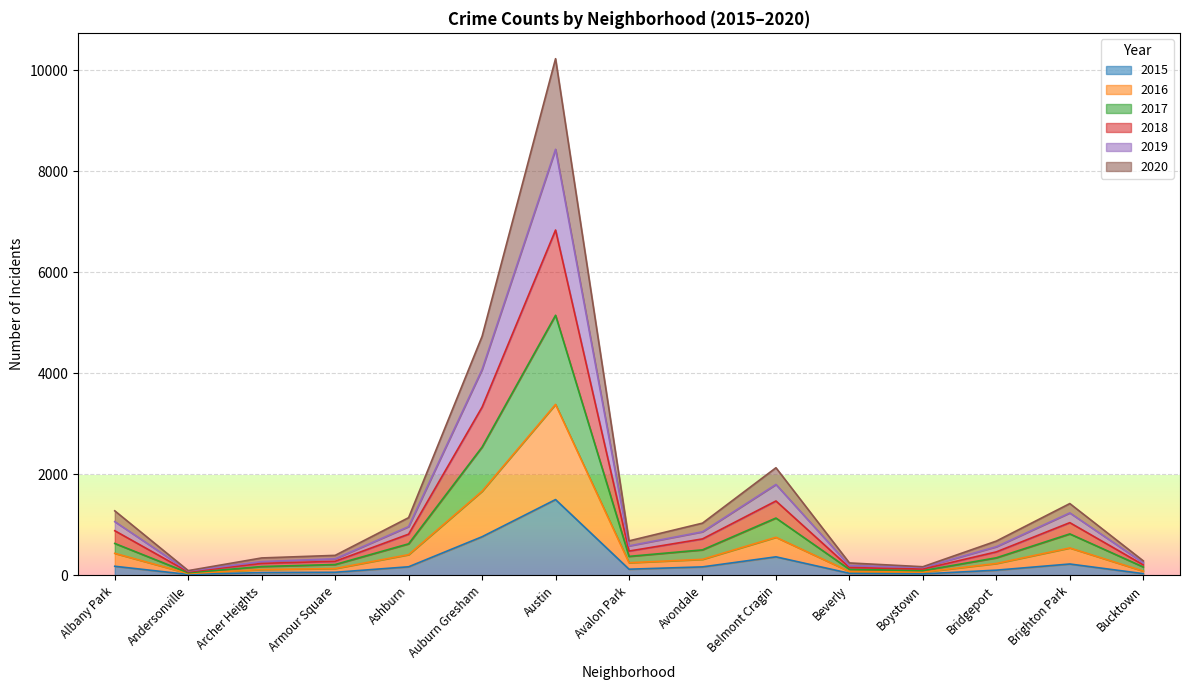

Rank the categories by 2015 value from highest to lowest.

Austin, Auburn Gresham, Belmont Cragin, Brighton Park, Albany Park, Ashburn, Avondale, Avalon Park, Bridgeport, Armour Square, Archer Heights, Beverly, Bucktown, Boystown, Andersonville